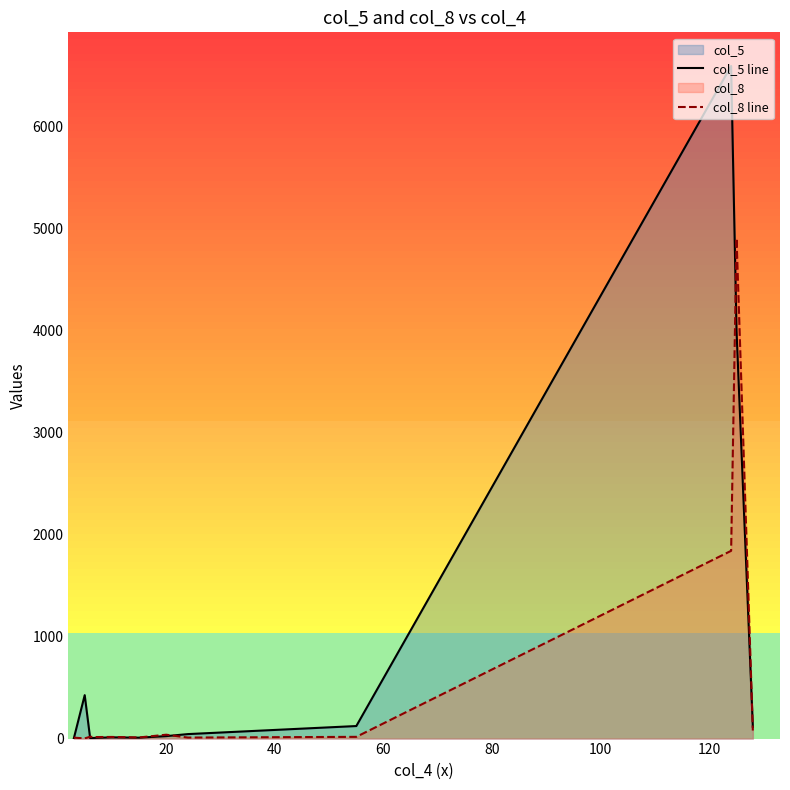

Rank the series by their average value, from lowest to highest.

col_8 line, col_5 line